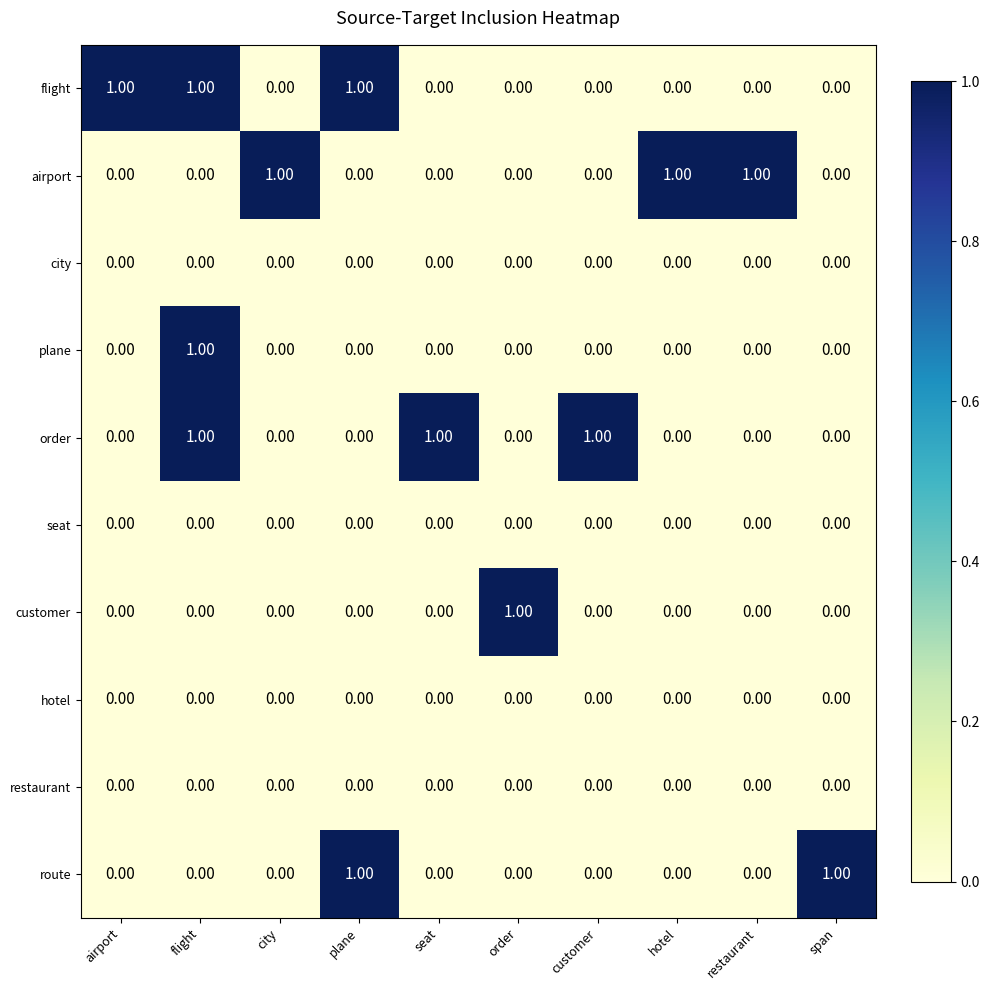

At how many categories does at least one series exceed 0?

10